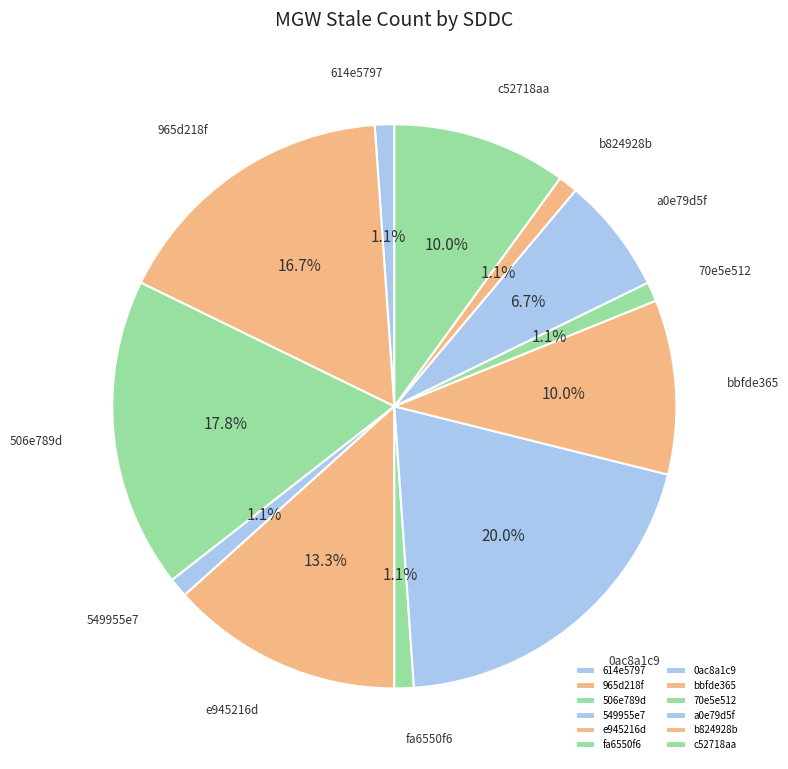

How many segments does this pie chart have?

12